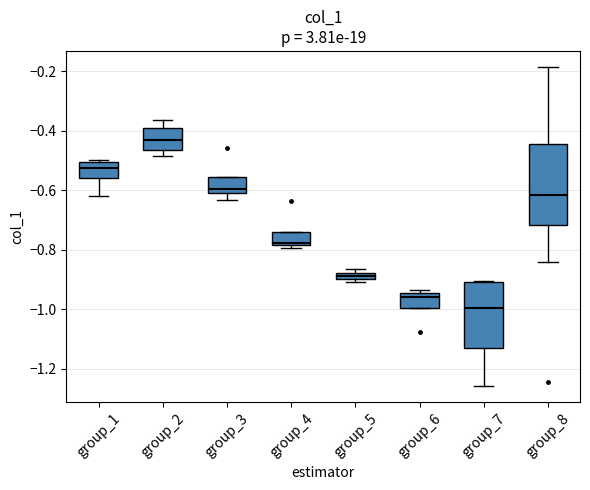

Which box is the tallest, from its lower edge to its upper edge?

group_8